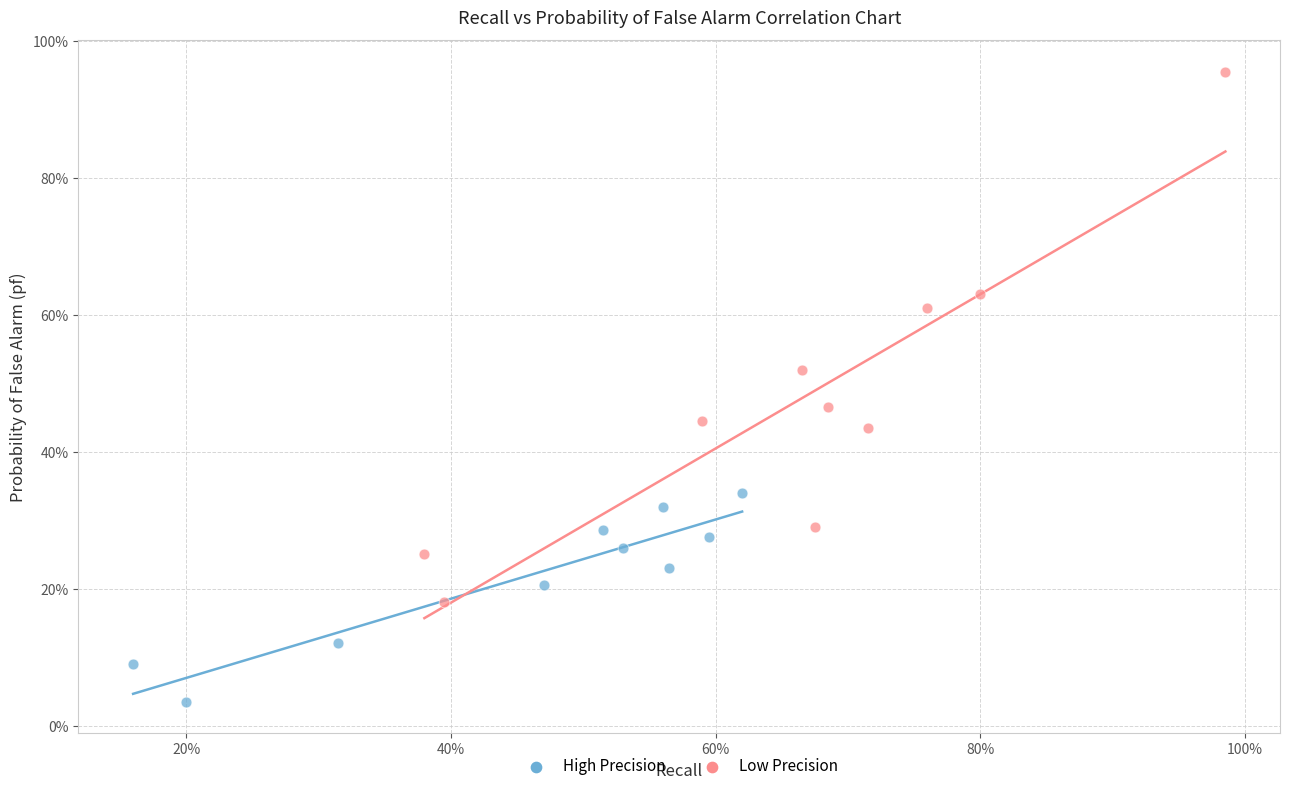

Which series reaches the minimum Y coordinate?

High Precision